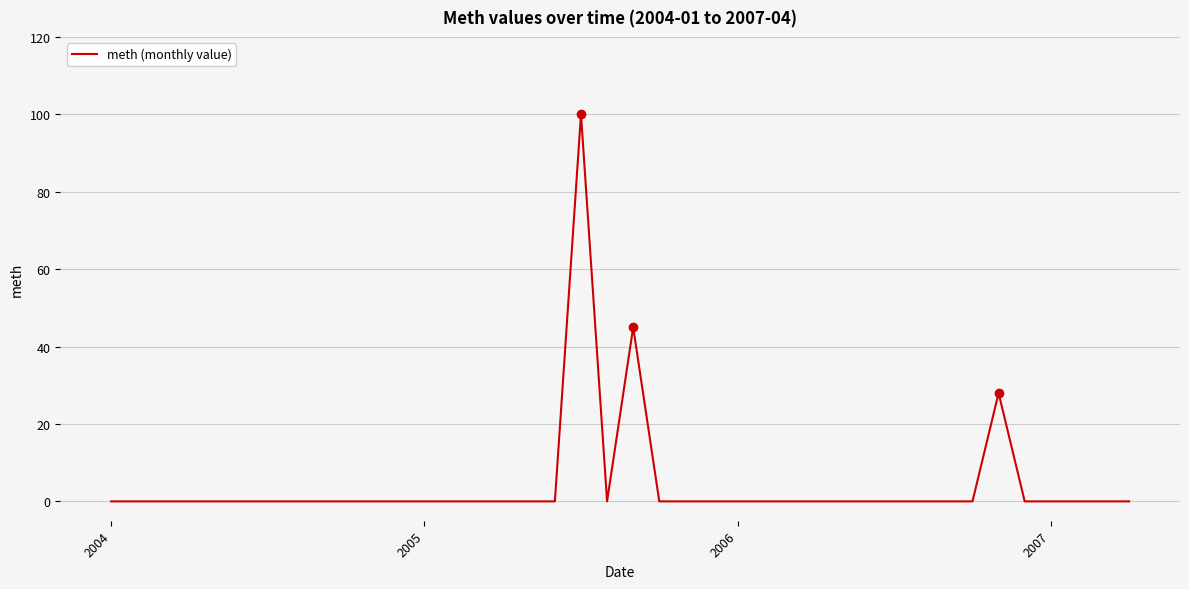

Reading left to right, transcribe all the data shown in this chart.

0	0	0	0	0	0	0	0	0	0	0	0	0	0	0	0	0	0	100	0	45	0	0	0	0	0	0	0	0	0	0	0	0	0	28	0	0	0	0	0